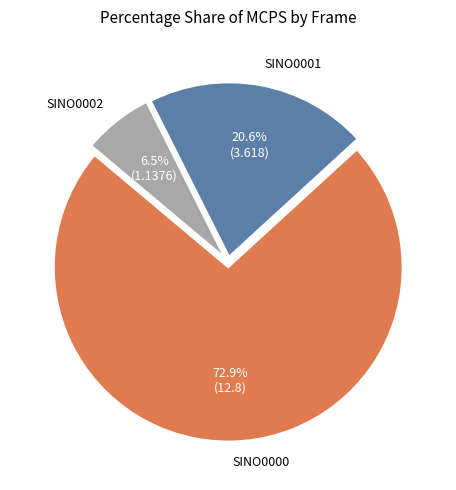

What is the total percentage of SINO0001 and SINO0002?

27.1%